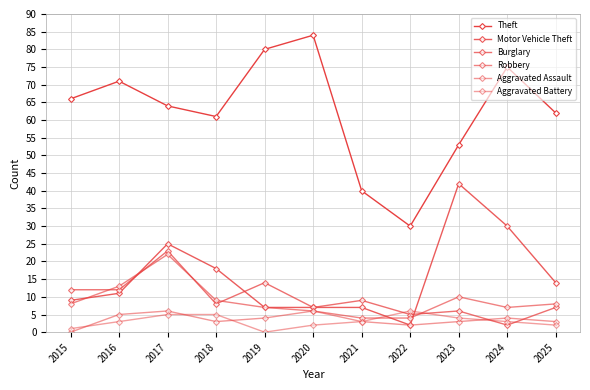

Between 2024 and 2023, which is larger?

2024